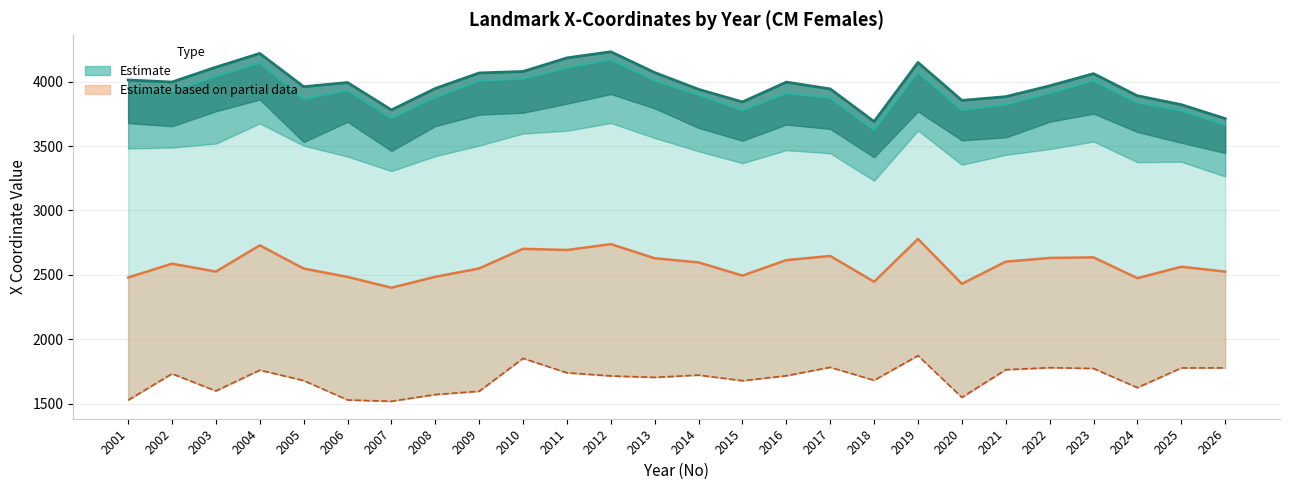

At which label does 15X (lower) first exceed 1717?

2002